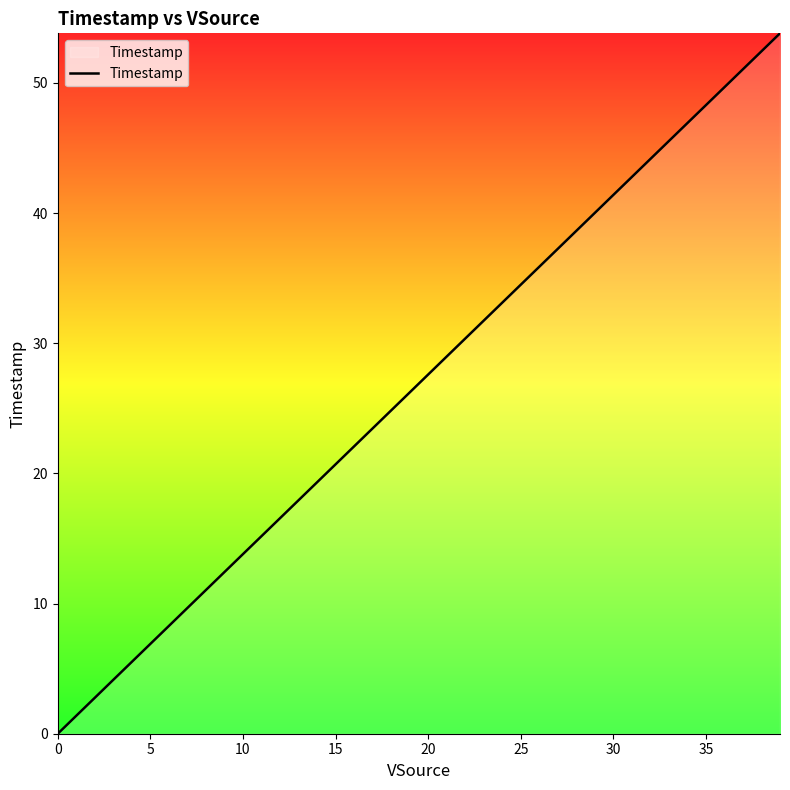

What is the difference between the maximum and minimum values?

53.8